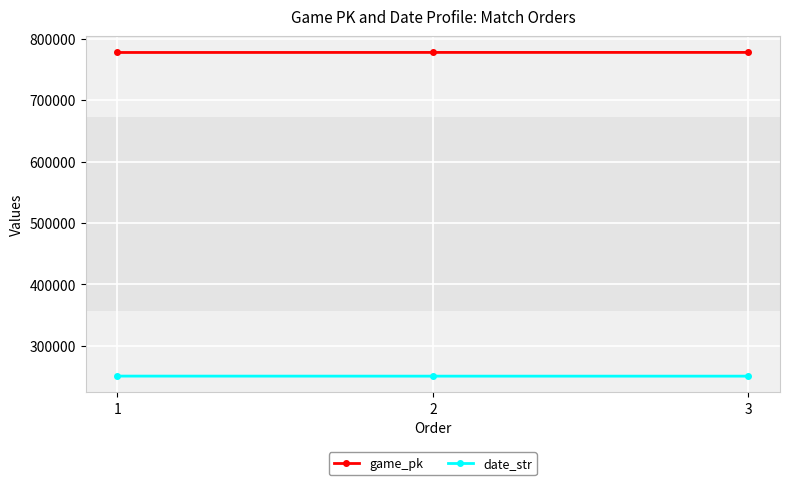

Count the number of data series in this chart.

2